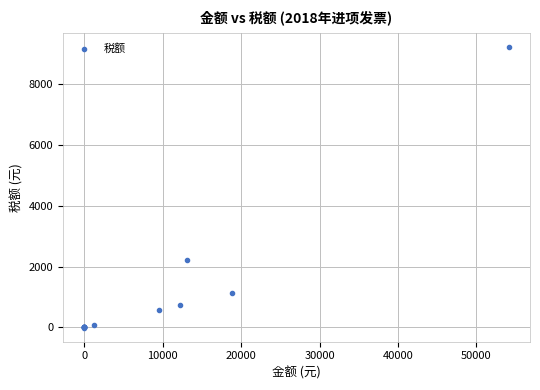

What Y value in the scatter plot is closest to 4601?

2223.1